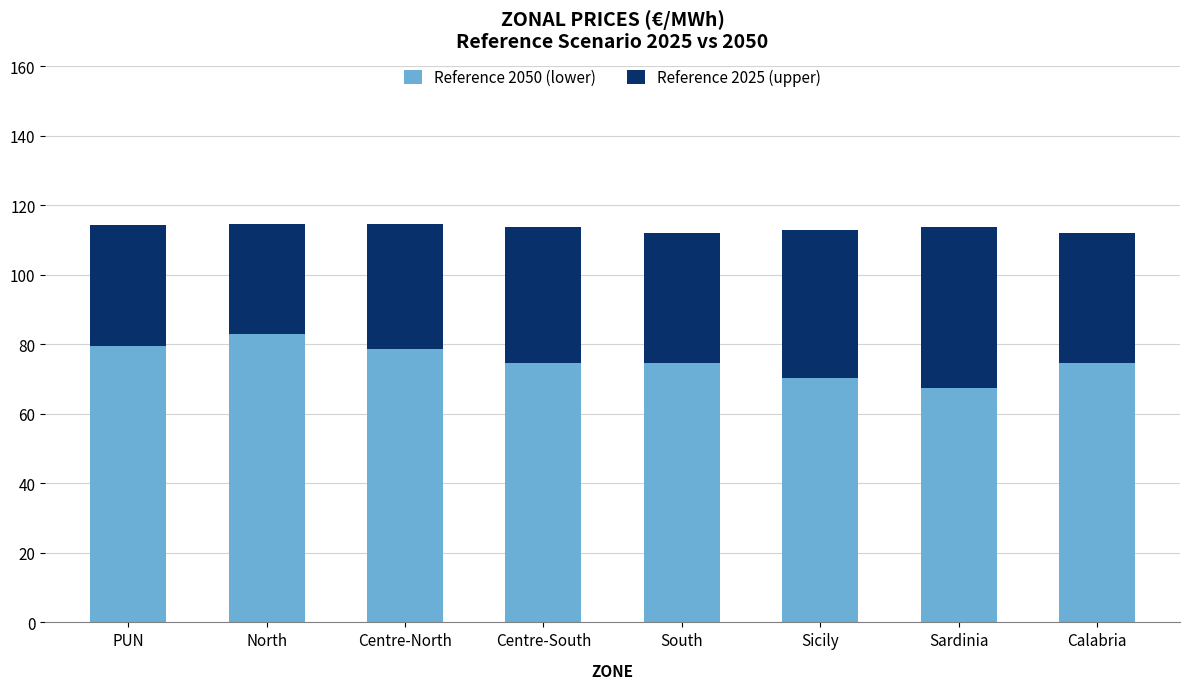

What is the total value across all series at South?

112.1